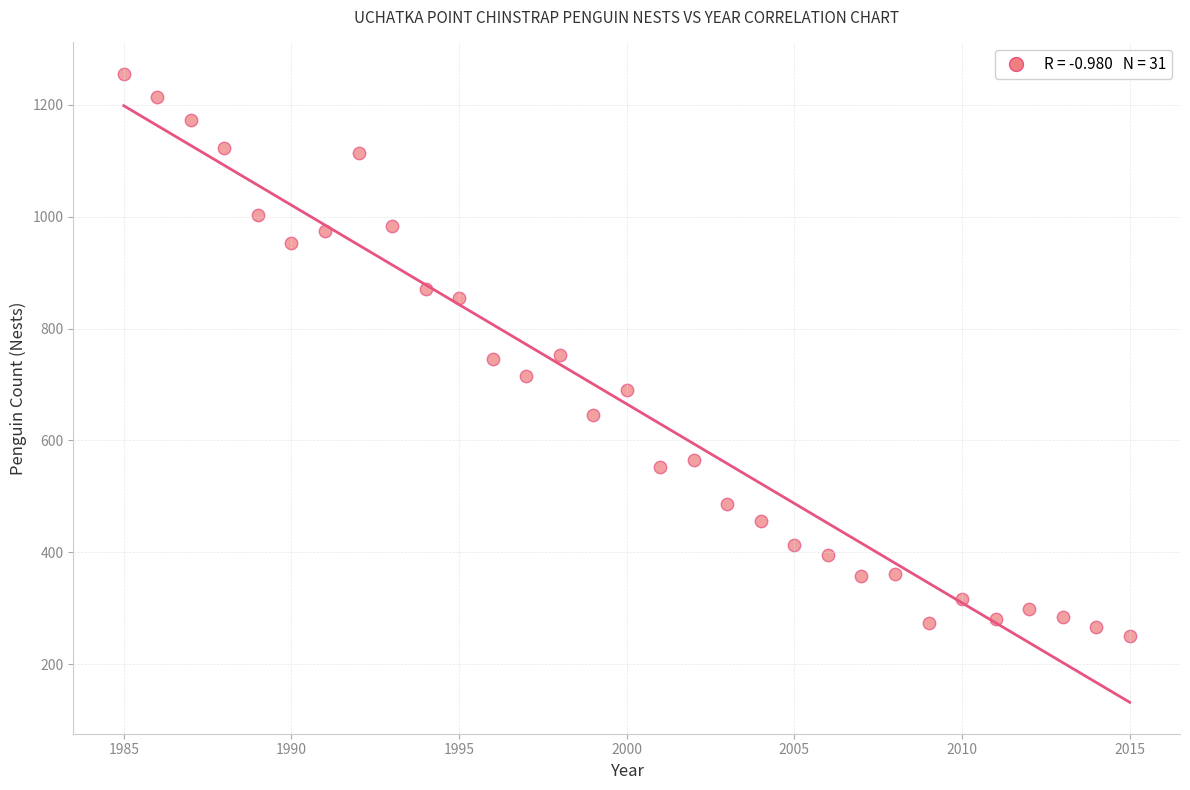

What is the range of Y values (max minus min)?

1005.0